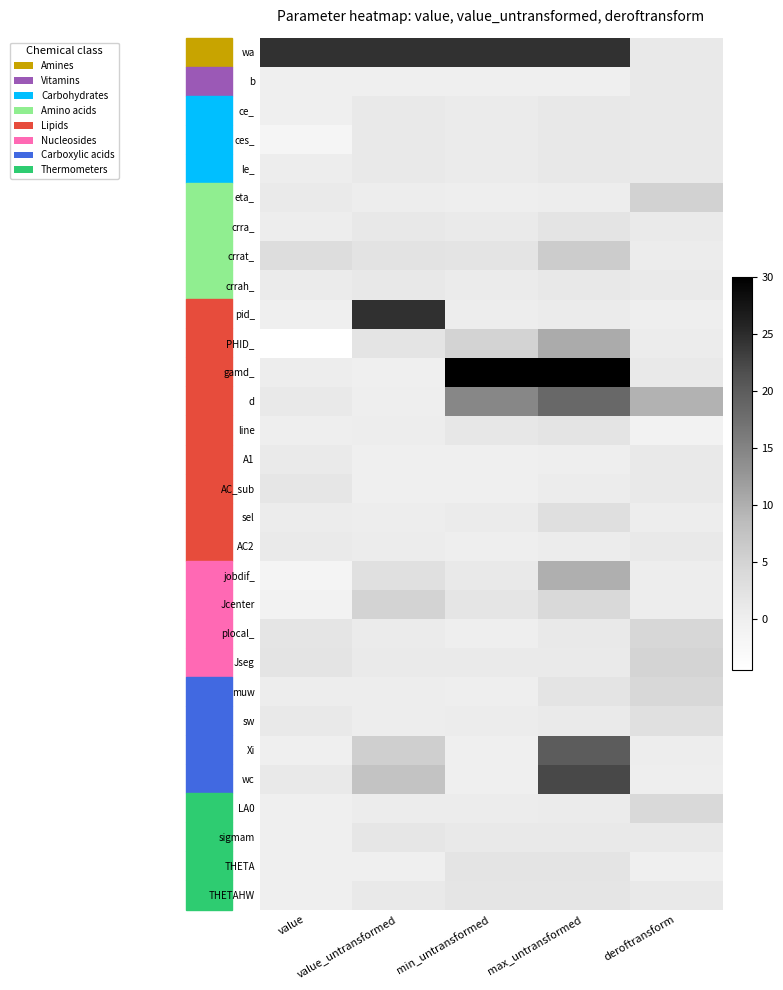

Reading left to right, list all the values displayed in this chart.

wa: value=24.4	value_untransformed=24.4	min_untransformed=24.4	max_untransformed=24.4	deroftransform=1.0
b: value=0.0	value_untransformed=0.0	min_untransformed=0.0	max_untransformed=0.0	deroftransform=1.0
ce_: value=0.0	value_untransformed=1.0	min_untransformed=0.6	max_untransformed=1.2	deroftransform=1.0
ces_: value=-1.6	value_untransformed=1.0	min_untransformed=0.6	max_untransformed=1.2	deroftransform=1.0
le_: value=0.2	value_untransformed=1.0	min_untransformed=0.6	max_untransformed=1.2	deroftransform=1.0
eta_: value=0.7	value_untransformed=0.2	min_untransformed=0.1	max_untransformed=0.4	deroftransform=5.1
crra_: value=0.2	value_untransformed=1.2	min_untransformed=0.8	max_untransformed=2.0	deroftransform=0.8
crrat_: value=3.2	value_untransformed=2.1	min_untransformed=2.0	max_untransformed=6.0	deroftransform=0.5
crrah_: value=0.7	value_untransformed=1.2	min_untransformed=0.6	max_untransformed=1.2	deroftransform=0.8
pid_: value=0.0	value_untransformed=24.5	min_untransformed=0.3	max_untransformed=0.7	deroftransform=0.0
PHID_: value=-4.6	value_untransformed=2.0	min_untransformed=5.0	max_untransformed=10.4	deroftransform=0.5
gamd_: value=0.4	value_untransformed=0.0	min_untransformed=30.0	max_untransformed=30.0	deroftransform=1.0
d: value=1.0	value_untransformed=0.1	min_untransformed=14.5	max_untransformed=18.5	deroftransform=9.6
line: value=0.0	value_untransformed=0.3	min_untransformed=1.5	max_untransformed=2.0	deroftransform=-0.9
A1: value=0.9	value_untransformed=0.0	min_untransformed=-0.1	max_untransformed=0.1	deroftransform=1.0
AC_sub: value=1.6	value_untransformed=-0.1	min_untransformed=0.0	max_untransformed=0.5	deroftransform=1.0
sel: value=0.5	value_untransformed=0.4	min_untransformed=0.7	max_untransformed=3.0	deroftransform=0.4
AC2: value=0.7	value_untransformed=0.5	min_untransformed=0.0	max_untransformed=0.5	deroftransform=1.0
jobdif_: value=-1.4	value_untransformed=2.7	min_untransformed=1.0	max_untransformed=10.0	deroftransform=0.4
Jcenter: value=-1.0	value_untransformed=4.9	min_untransformed=1.8	max_untransformed=4.0	deroftransform=0.2
plocal_: value=1.7	value_untransformed=0.6	min_untransformed=0.1	max_untransformed=1.0	deroftransform=4.3
Jseg: value=2.0	value_untransformed=0.7	min_untransformed=0.7	max_untransformed=0.7	deroftransform=4.8
muw: value=0.2	value_untransformed=0.2	min_untransformed=0.1	max_untransformed=2.0	deroftransform=4.2
sw: value=1.0	value_untransformed=0.4	min_untransformed=0.5	max_untransformed=0.9	deroftransform=2.7
Xi: value=0.0	value_untransformed=5.5	min_untransformed=0.0	max_untransformed=20.0	deroftransform=0.2
wc: value=1.0	value_untransformed=7.4	min_untransformed=0.0	max_untransformed=22.2	deroftransform=0.1
LA0: value=0.0	value_untransformed=0.5	min_untransformed=0.5	max_untransformed=0.7	deroftransform=4.0
sigmam: value=0.0	value_untransformed=1.6	min_untransformed=1.0	max_untransformed=1.0	deroftransform=1.0
THETA: value=0.0	value_untransformed=0.0	min_untransformed=2.0	max_untransformed=2.0	deroftransform=0.0
THETAHW: value=0.0	value_untransformed=1.0	min_untransformed=1.9	max_untransformed=1.9	deroftransform=1.0